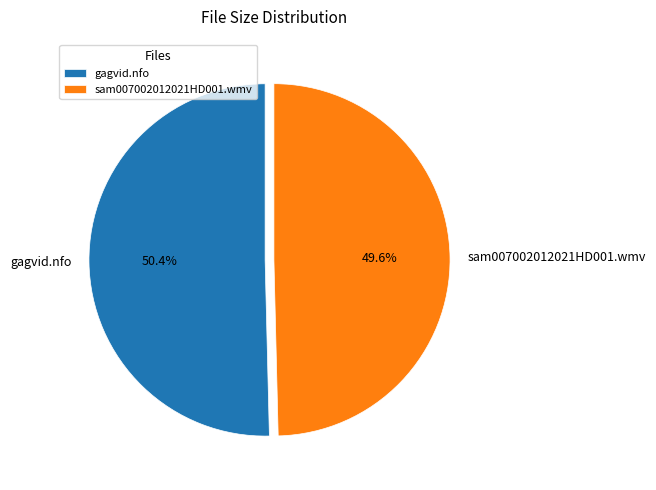

Is the sum of sam007002012021HD001.wmv and gagvid.nfo greater than half?

Yes